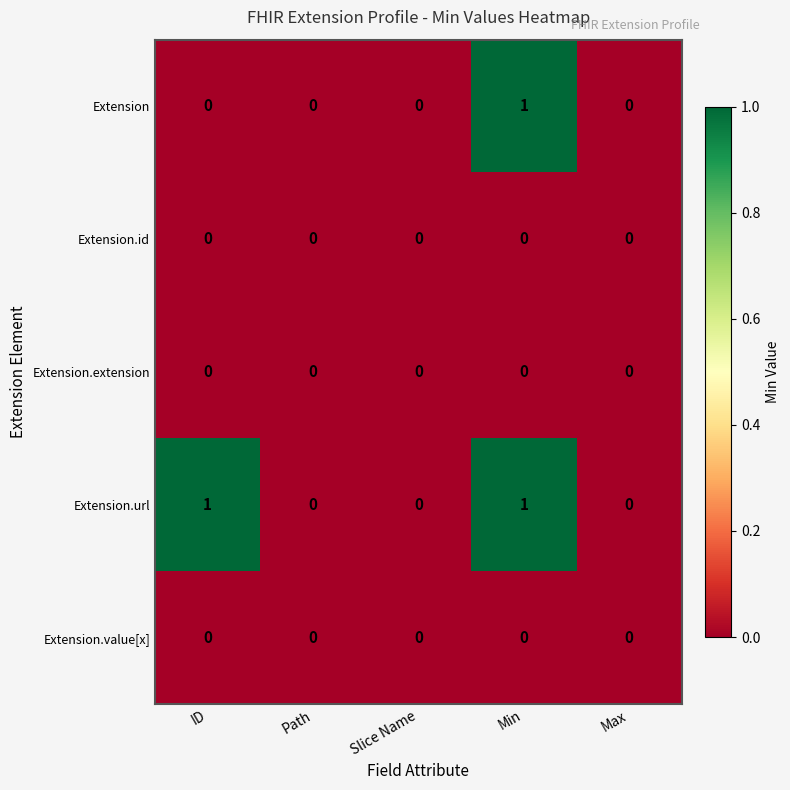

At which category is the sum across all series the highest?

Min